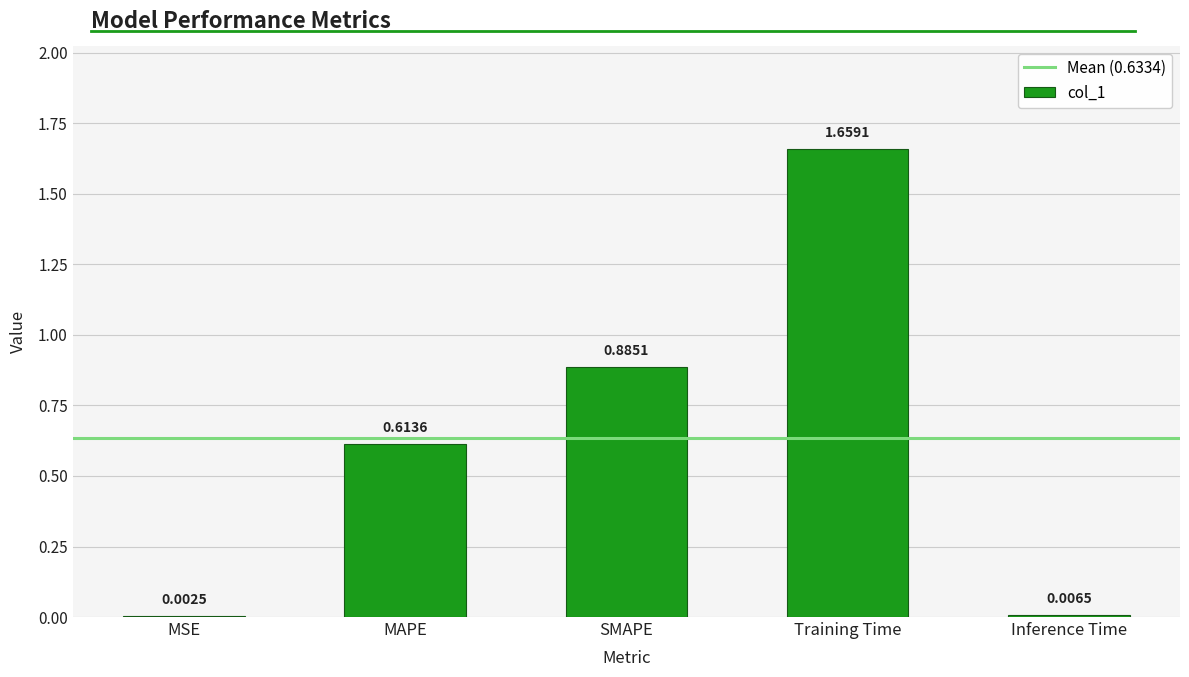

What is the sum of all values?

3.2